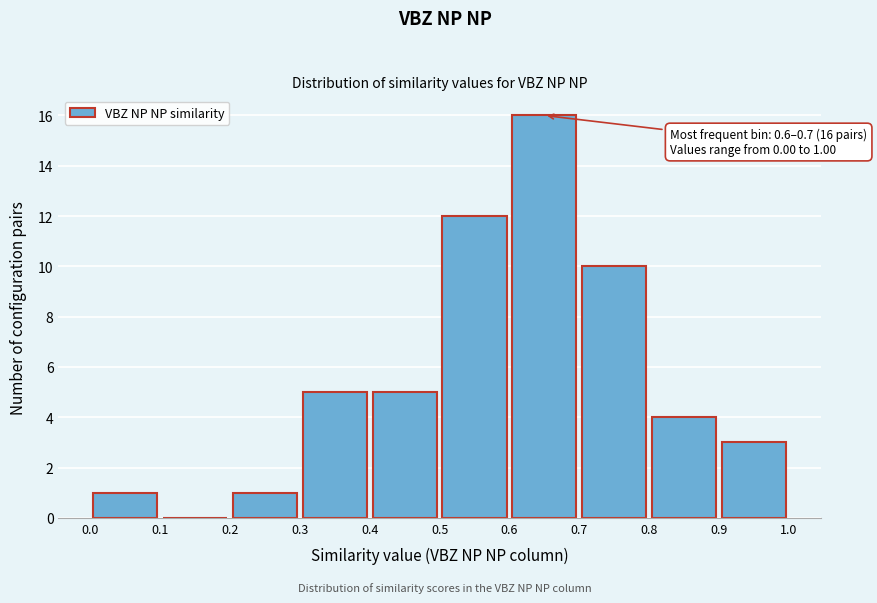

Over which range of the x-axis is the bar tallest?

0.6 to 0.7